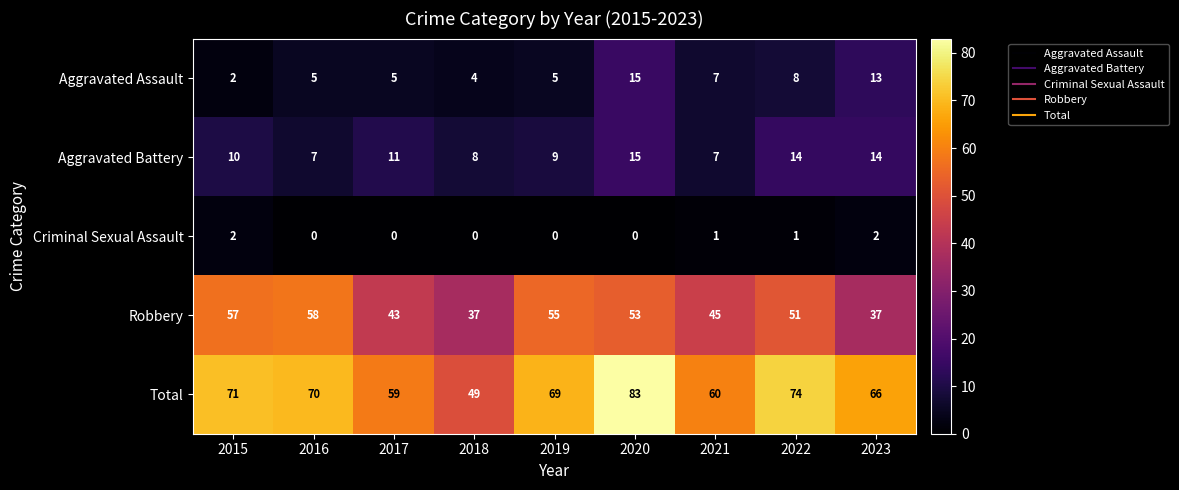

The value of Criminal Sexual Assault at 2023 is 1. True or false?

False